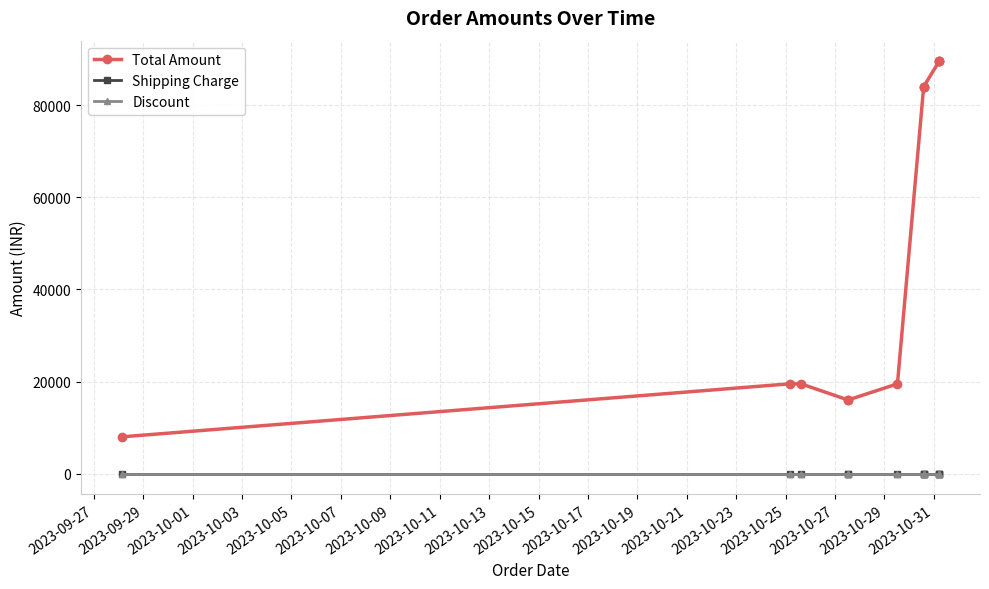

True or false: Total Amount has more than 2 points higher than both neighbors.

False